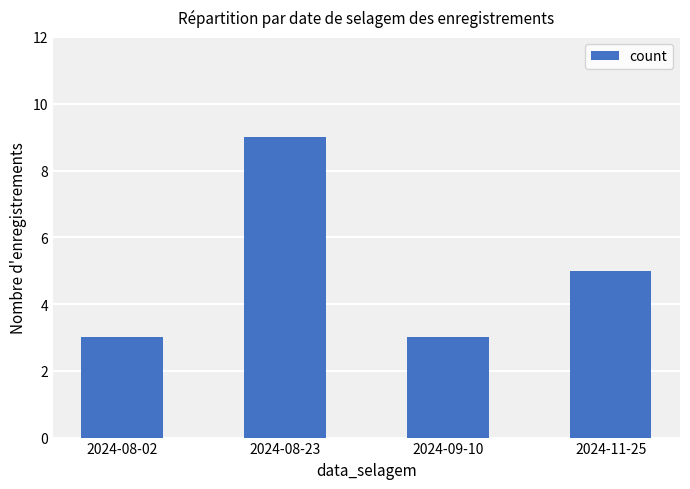

Are the bars grouped side by side (vs. stacked)?

No